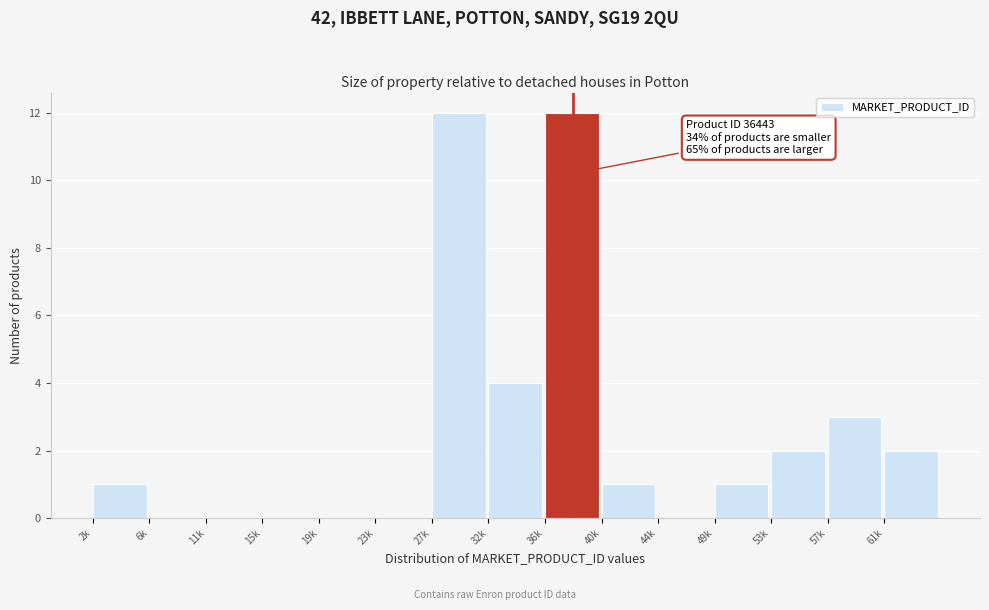

Reading left to right, what are all the values shown in this chart?

2k=1	6k=0	11k=0	15k=0	19k=0	23k=0	27k=12	32k=4	36k=12	40k=1	44k=0	49k=1	53k=2	57k=3	61k=2